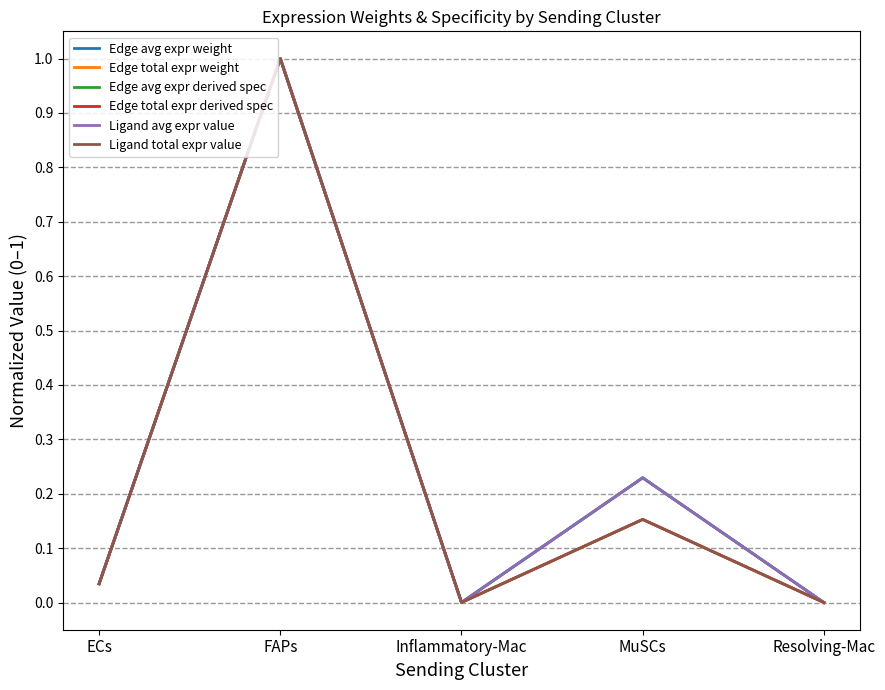

What is the difference between the second highest and second lowest values in the Edge total expr weight series?

0.2